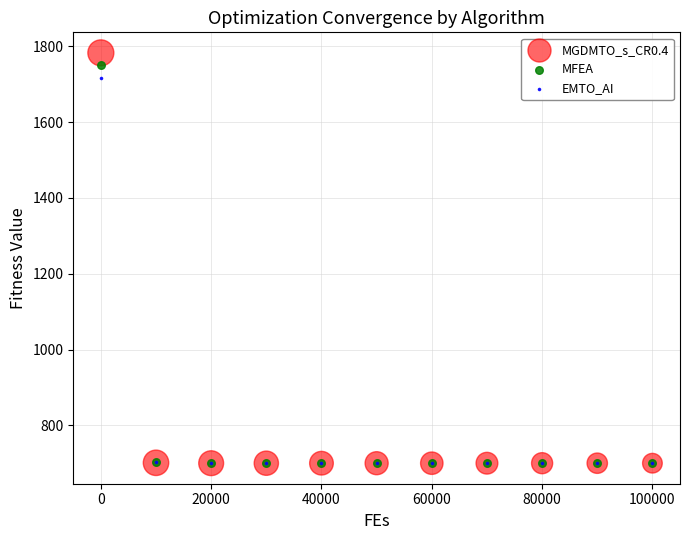

What are all the series names shown in the legend?

MGDMTO_s_CR0.4, MFEA, EMTO_AI